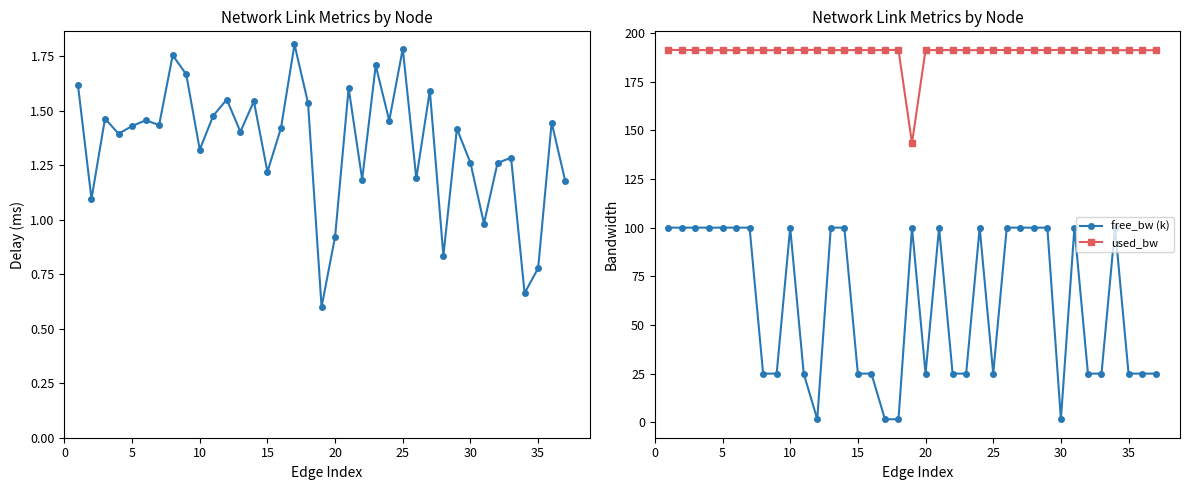

Is it true that free_bw (k) equals 25.0 at 25?

True